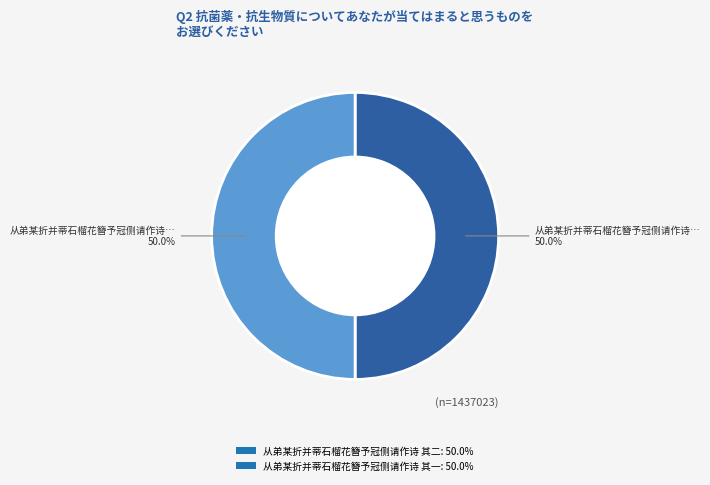

Combined, do 从弟某折并蒂石榴花簪予冠侧请作诗 其二 and 从弟某折并蒂石榴花簪予冠侧请作诗 其一 account for over 50%?

Yes